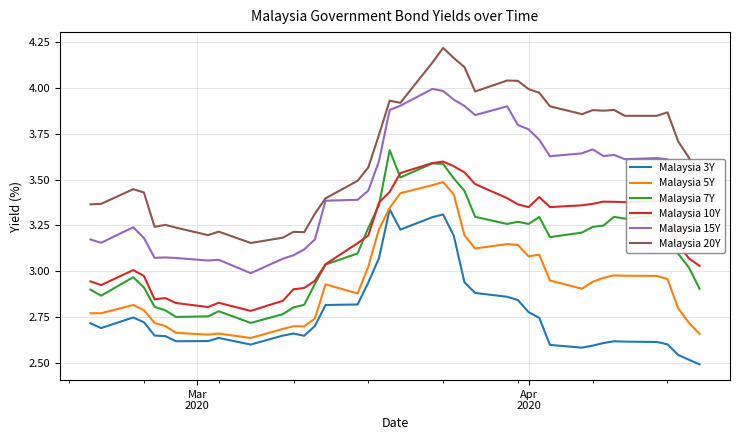

Which series has the largest total across all categories?

Malaysia 20Y